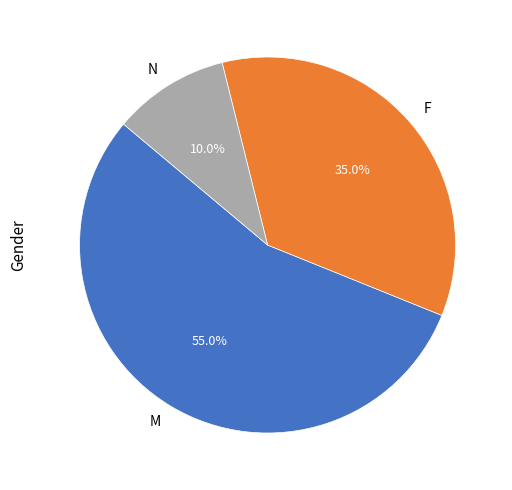

Is it true that F is 27% of the pie?

False